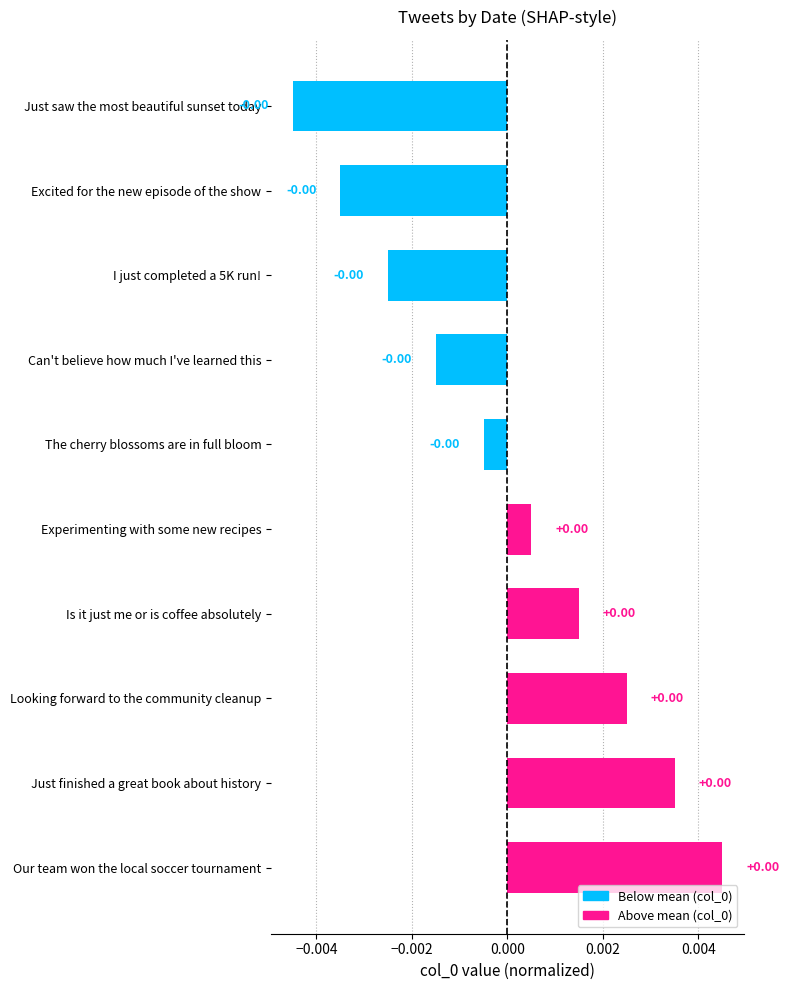

Count the number of categories in the chart.

10